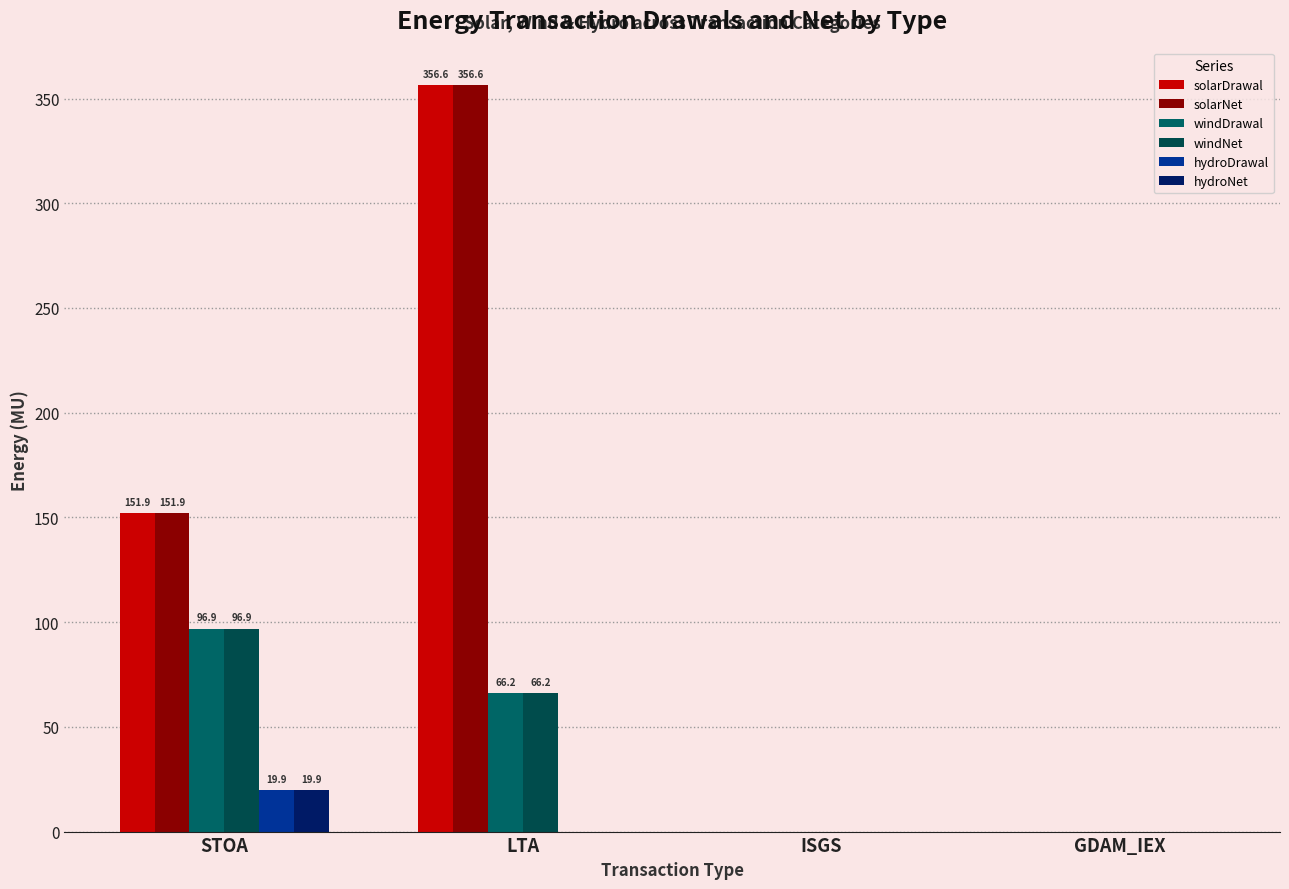

Reading left to right, what are all the values shown in this chart?

solarDrawal: STOA=151.9	LTA=356.6	ISGS=0.0	GDAM_IEX=0.0
solarNet: STOA=151.9	LTA=356.6	ISGS=0.0	GDAM_IEX=0.0
windDrawal: STOA=96.9	LTA=66.2	ISGS=0.0	GDAM_IEX=0.0
windNet: STOA=96.9	LTA=66.2	ISGS=0.0	GDAM_IEX=0.0
hydroDrawal: STOA=19.9	LTA=0.0	ISGS=0.0	GDAM_IEX=0.0
hydroNet: STOA=19.9	LTA=0.0	ISGS=0.0	GDAM_IEX=0.0